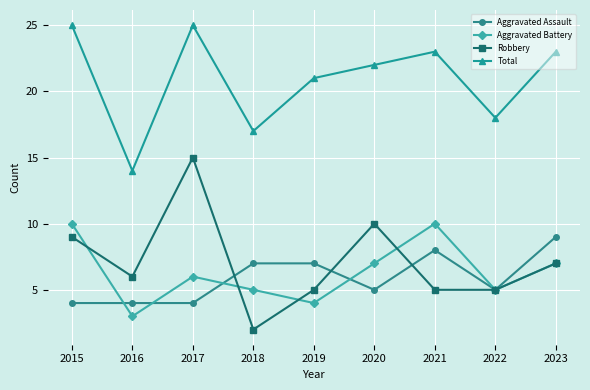

How many series are shown in this chart?

4